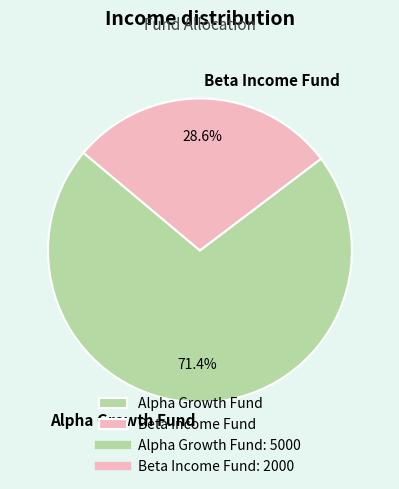

To the nearest percent, what percentage of the pie is Beta Income Fund?

29%